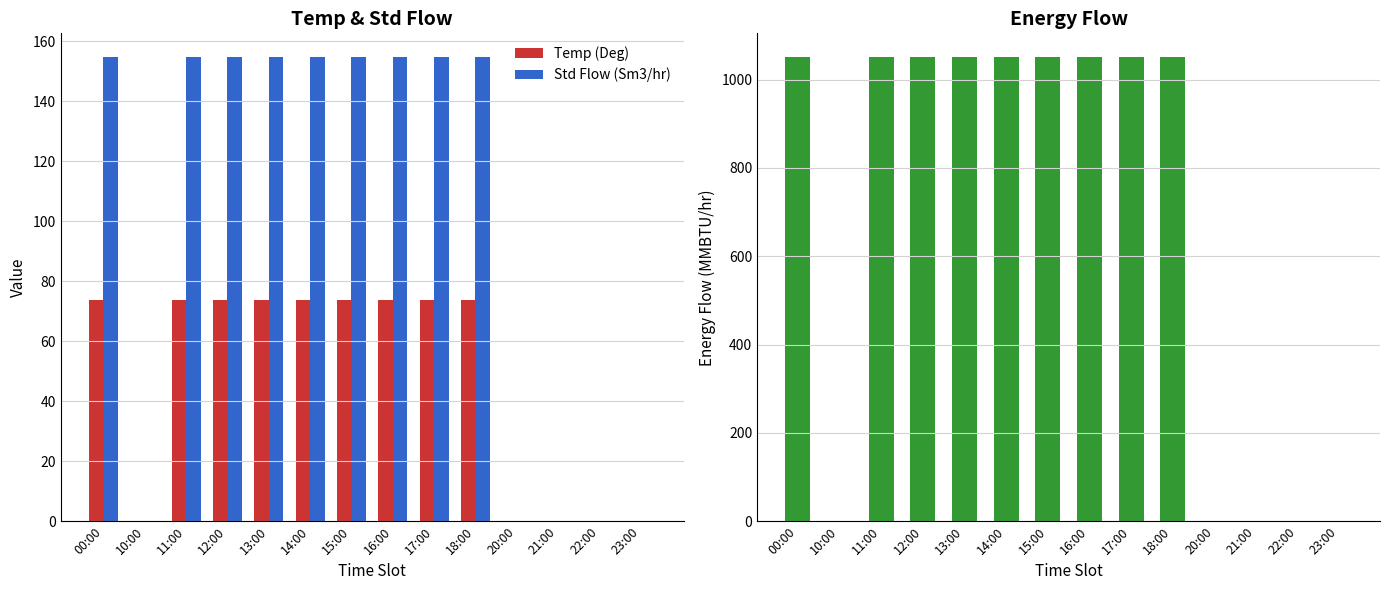

What is the label of the 11th bar from the left?

20:00